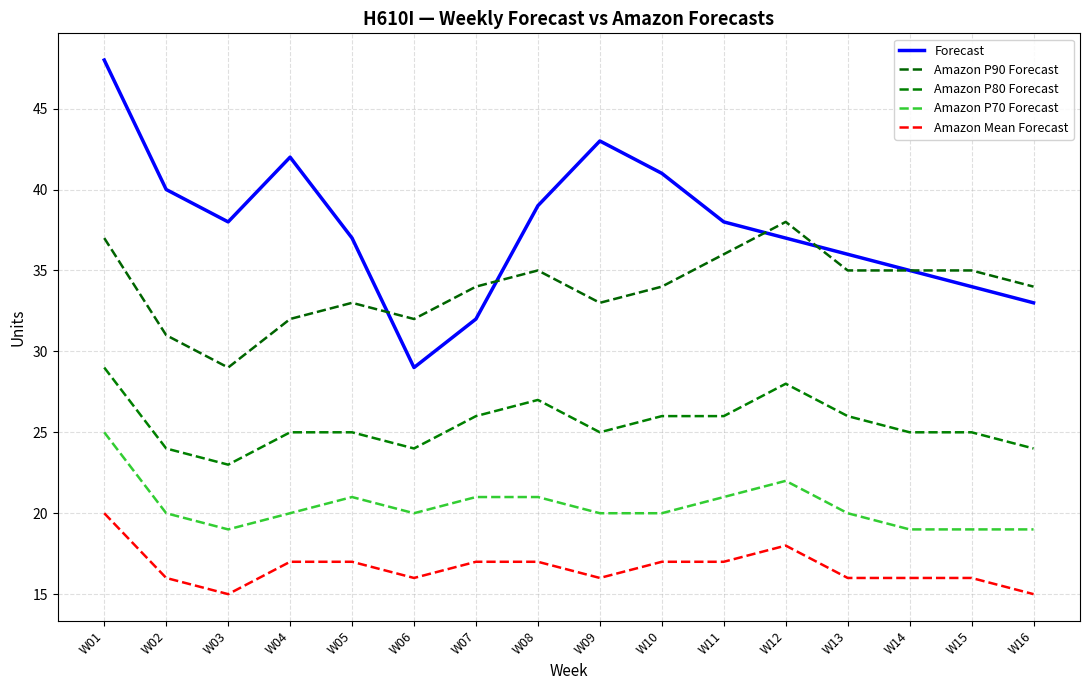

List the series in order of their overall mean, highest first.

Forecast, Amazon P90 Forecast, Amazon P80 Forecast, Amazon P70 Forecast, Amazon Mean Forecast